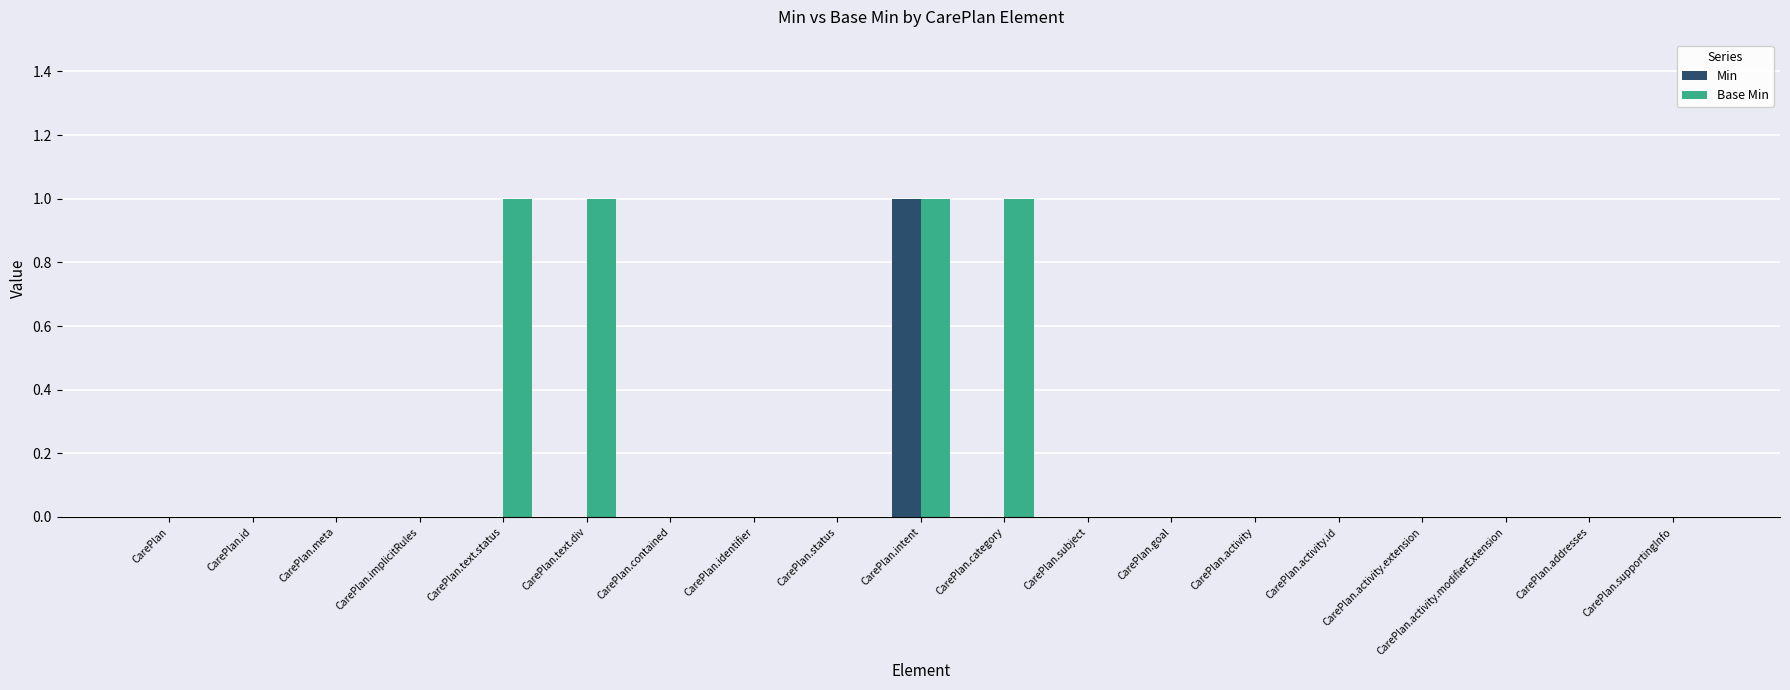

Reading right to left, what are all the values shown in this chart?

Min: CarePlan.supportingInfo=0	CarePlan.addresses=0	CarePlan.activity.modifierExtension=0	CarePlan.activity.extension=0	CarePlan.activity.id=0	CarePlan.activity=0	CarePlan.goal=0	CarePlan.subject=0	CarePlan.category=0	CarePlan.intent=1	CarePlan.status=0	CarePlan.identifier=0	CarePlan.contained=0	CarePlan.text.div=0	CarePlan.text.status=0	CarePlan.implicitRules=0	CarePlan.meta=0	CarePlan.id=0	CarePlan=0
Base Min: CarePlan.supportingInfo=0	CarePlan.addresses=0	CarePlan.activity.modifierExtension=0	CarePlan.activity.extension=0	CarePlan.activity.id=0	CarePlan.activity=0	CarePlan.goal=0	CarePlan.subject=0	CarePlan.category=1	CarePlan.intent=1	CarePlan.status=0	CarePlan.identifier=0	CarePlan.contained=0	CarePlan.text.div=1	CarePlan.text.status=1	CarePlan.implicitRules=0	CarePlan.meta=0	CarePlan.id=0	CarePlan=0